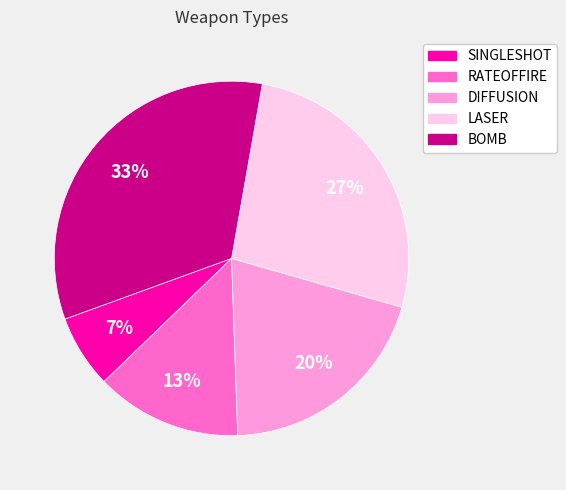

Which category has the biggest portion of the pie?

BOMB